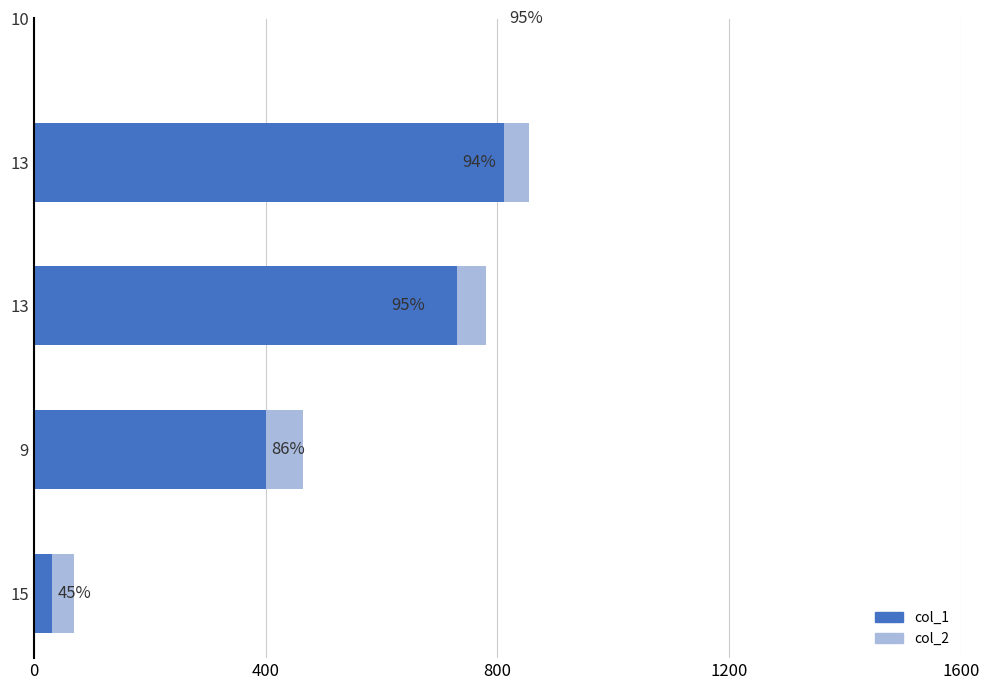

How many bars are there in each group?

2